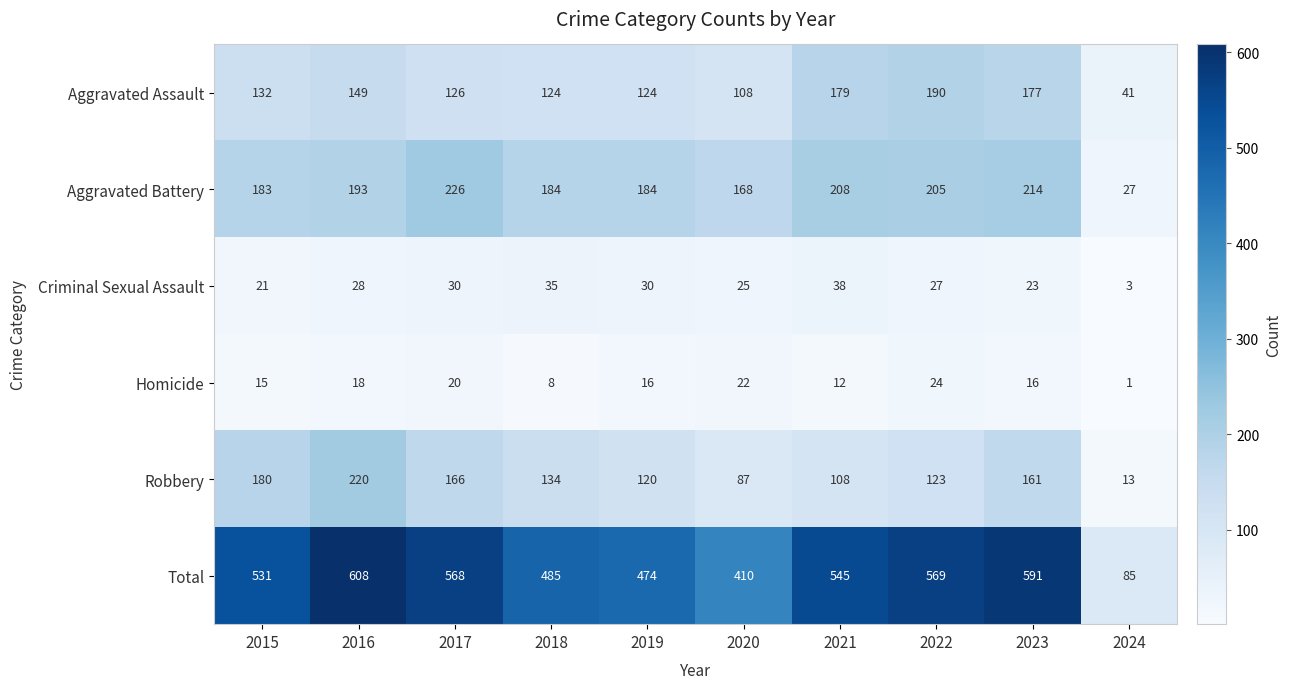

Rank the series at 2016 from highest to lowest value.

Total, Robbery, Aggravated Battery, Aggravated Assault, Criminal Sexual Assault, Homicide